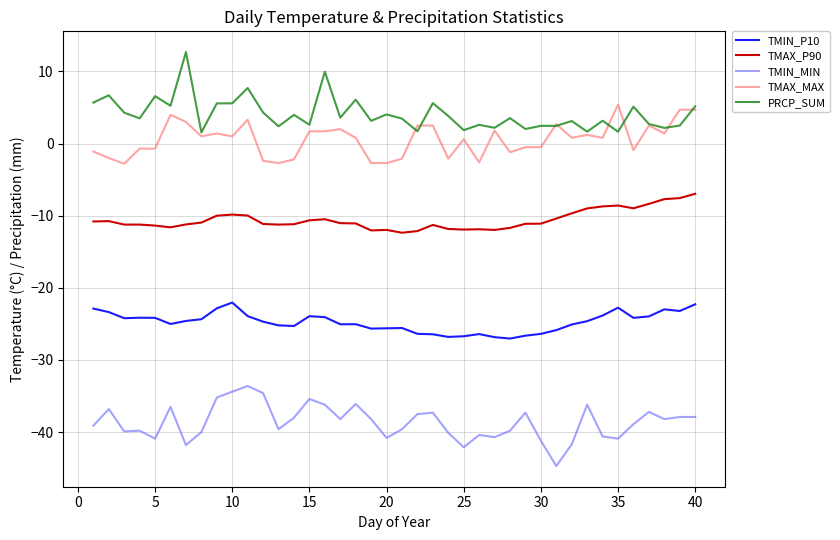

How many lines are shown in the chart?

5